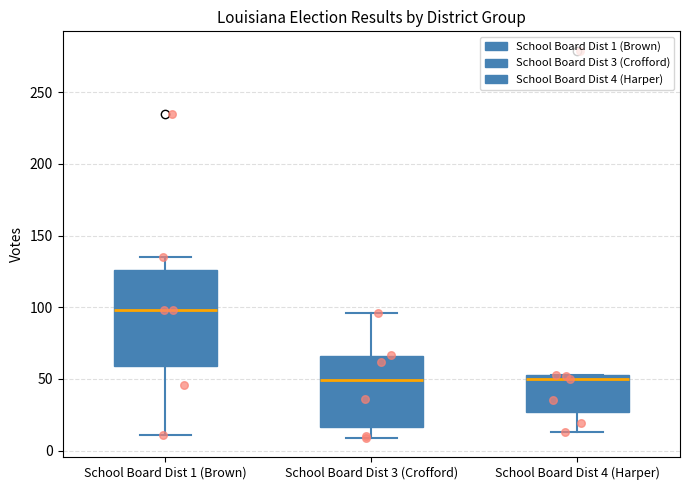

Where does the lower whisker of the box for School Board Dist 3 (Crofford) end on the y-axis? The values are not printed on the chart, so give them approximately, as read against the axis.

10